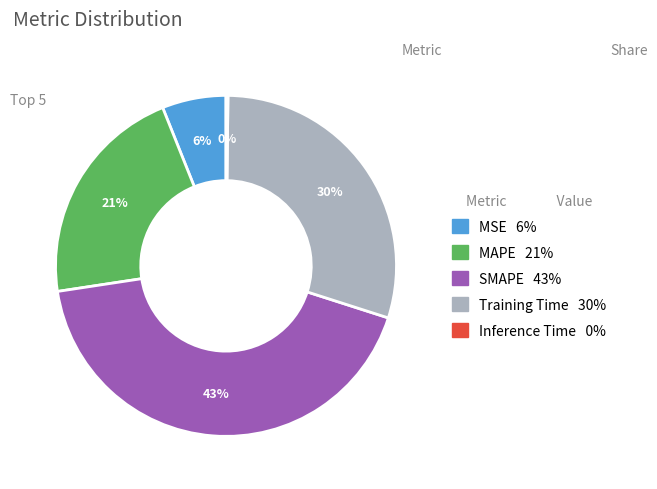

To the nearest percent, what is the average slice percentage?

20%